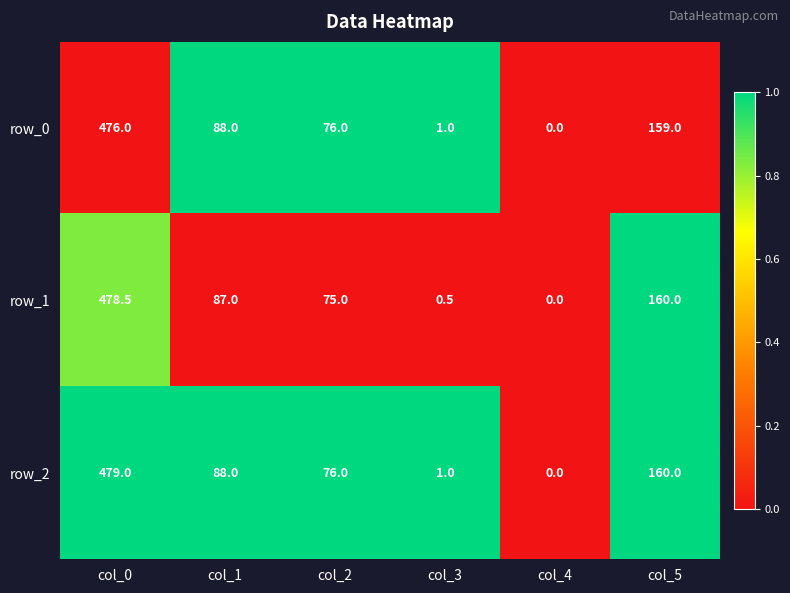

What is the difference between the highest and lowest values at col_2?

1.0